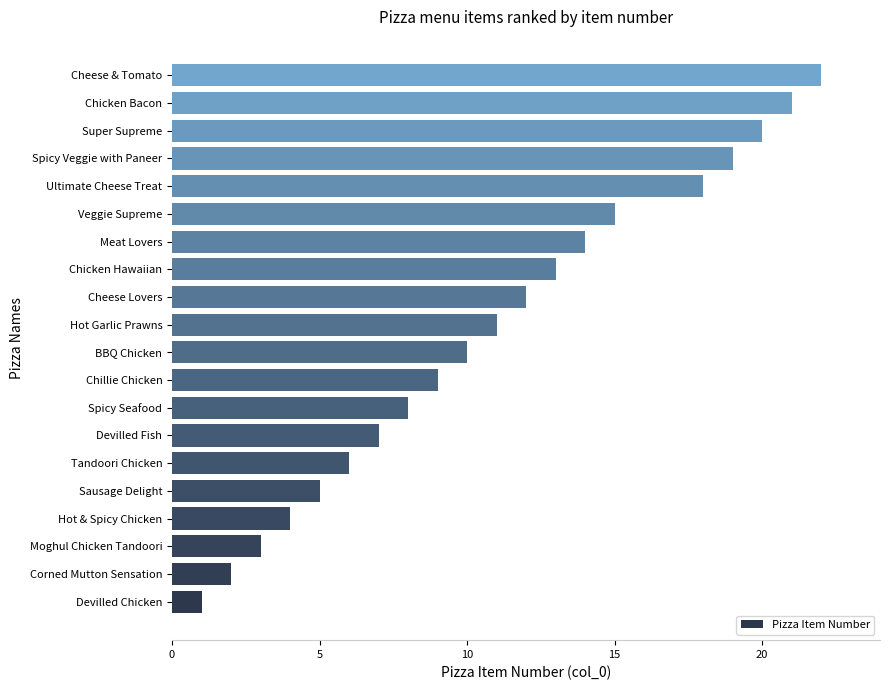

What is the greatest value displayed?

22